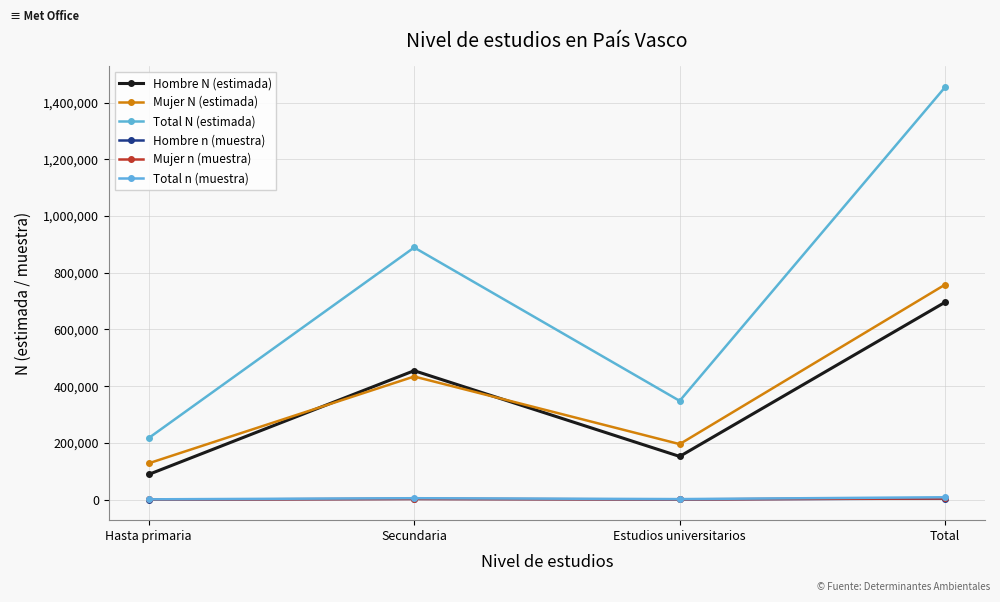

In Hombre N (estimada), how many points are lower than both neighbors (excluding endpoints)?

1